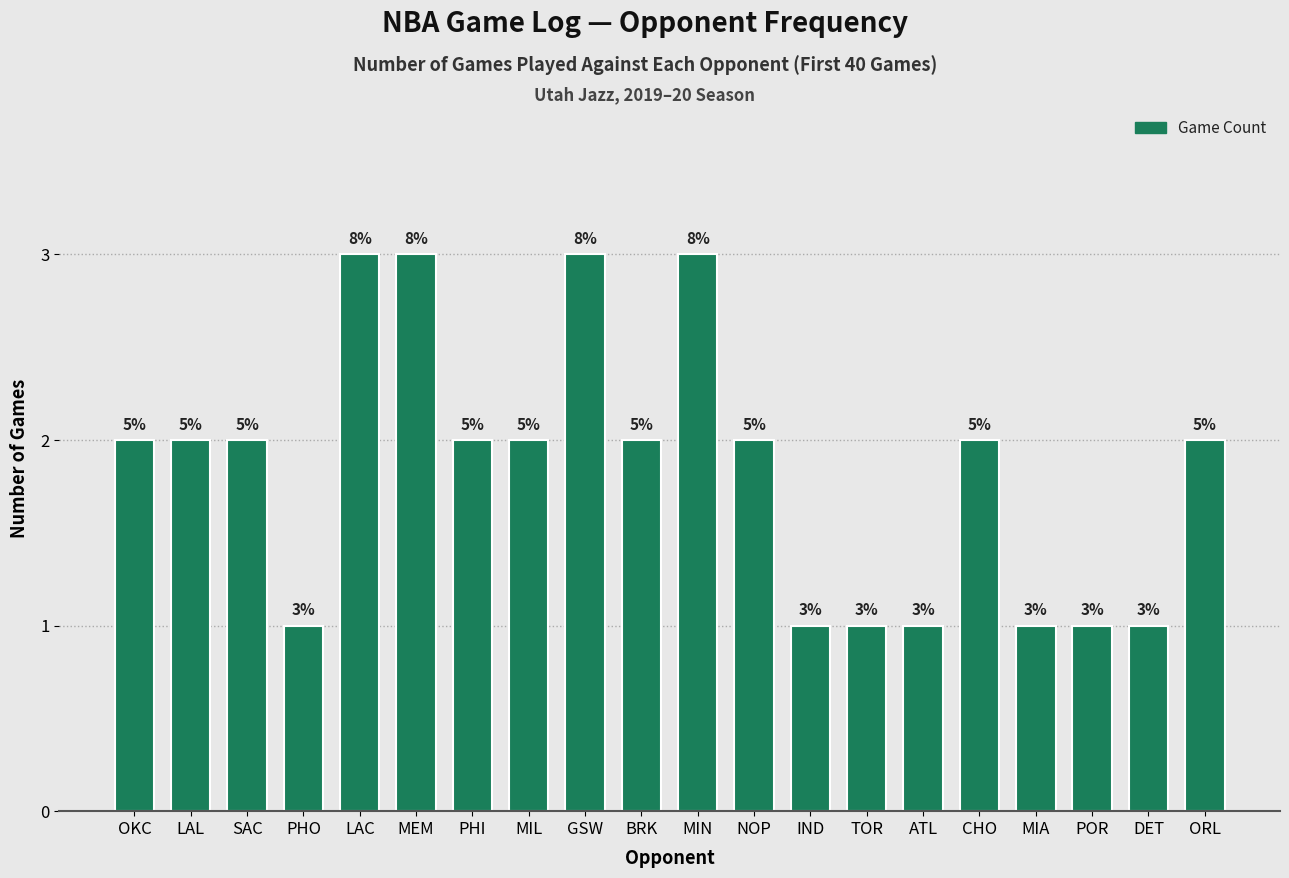

Which has a higher value, BRK or CHO?

BRK